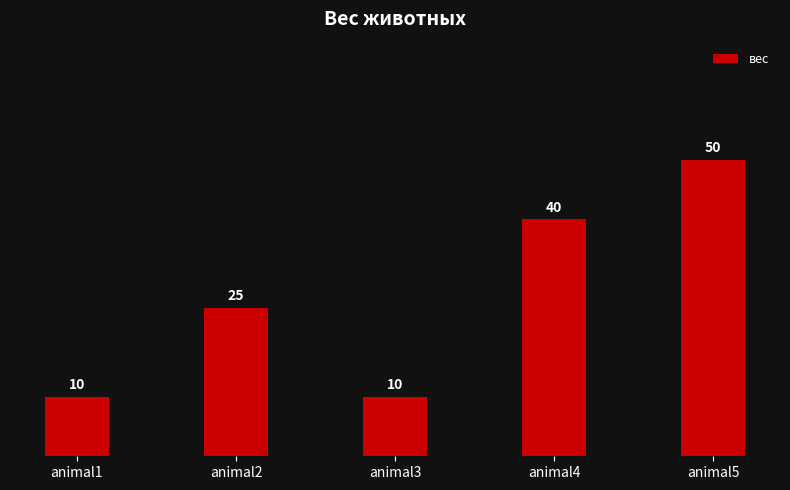

True or false: the data shows 11 at animal2.

False